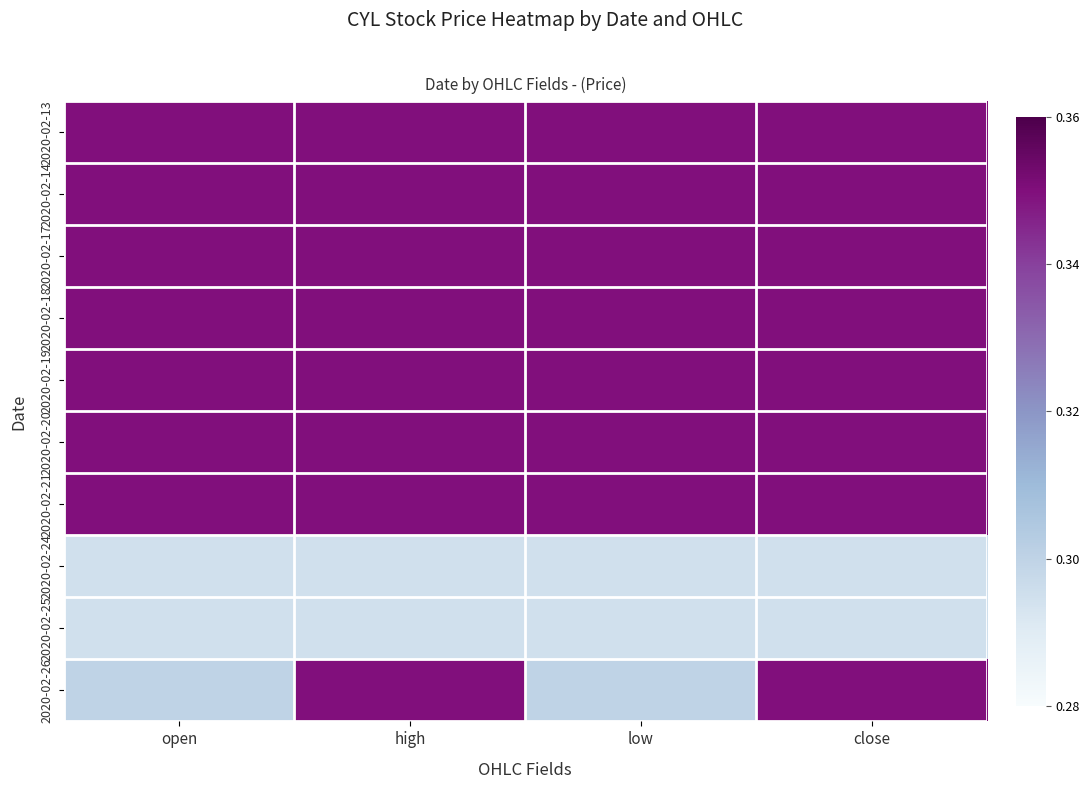

List the series in order of their peak value, lowest first.

2020-02-24, 2020-02-25, 2020-02-13, 2020-02-14, 2020-02-17, 2020-02-18, 2020-02-19, 2020-02-20, 2020-02-21, 2020-02-26